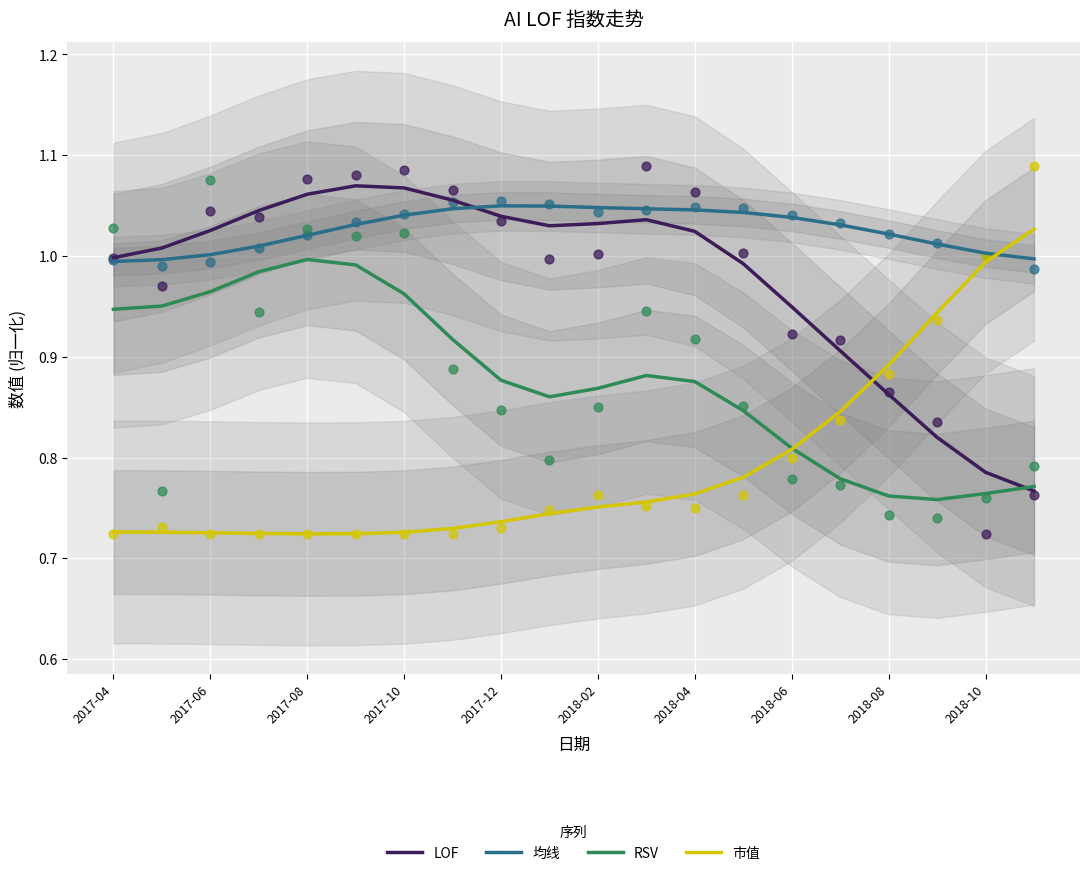

Is it true that 市值 equals 0.3 at 2017-04?

False